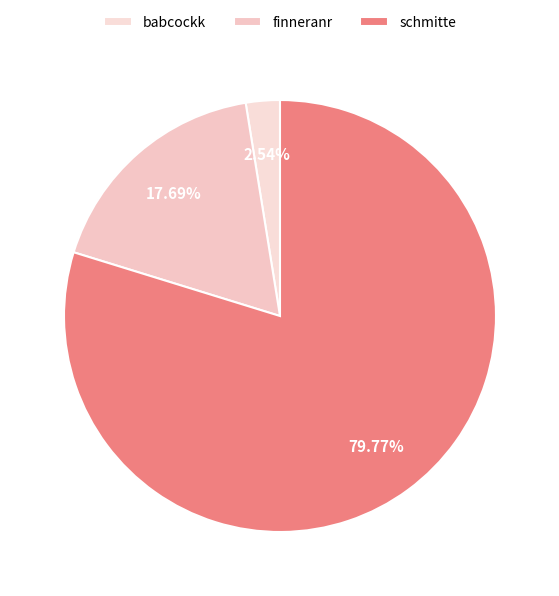

Does any single category account for the majority?

Yes